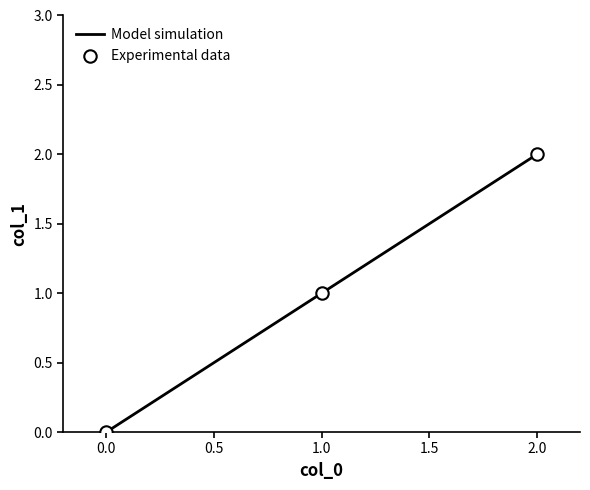

What is the change in value from 1.0 to 2.0?

+1